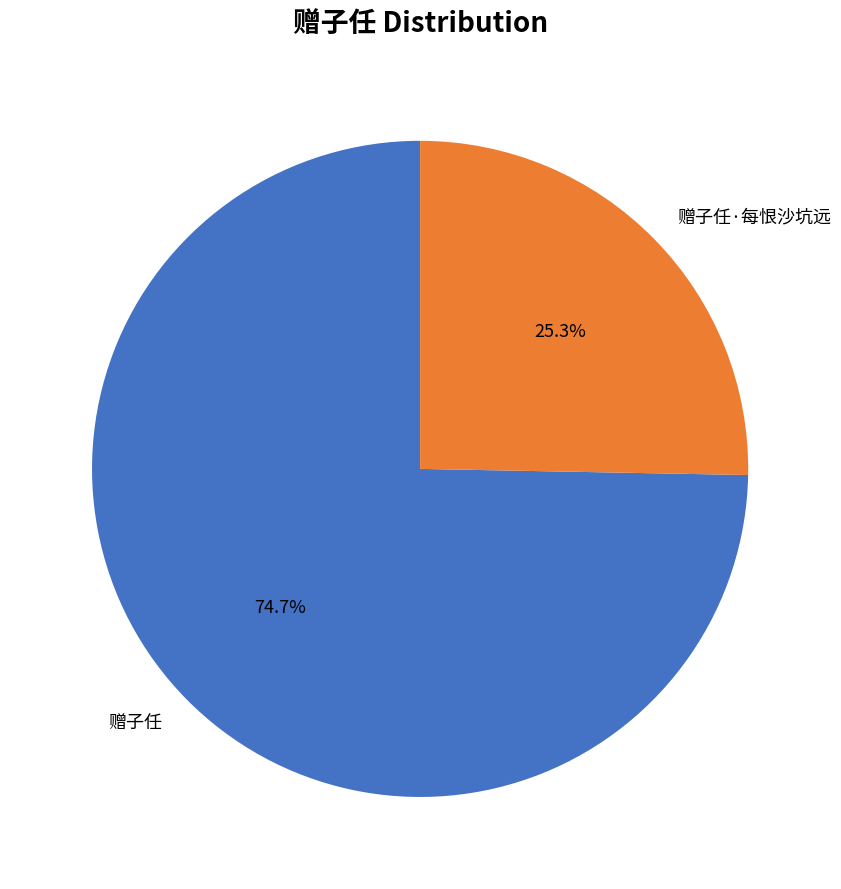

Which has a higher value, 赠子任 or 赠子任·每恨沙坑远?

赠子任